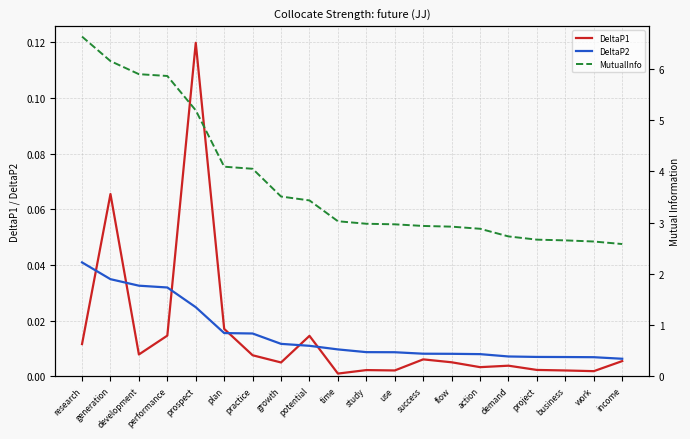

At which category is the sum across all series the highest?

research